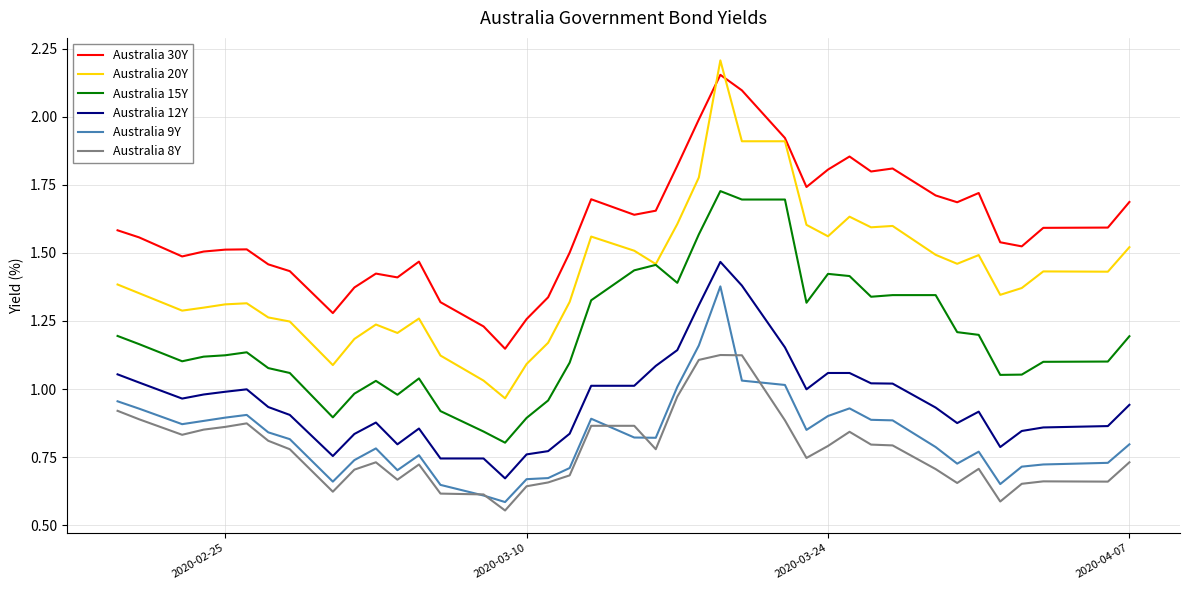

Which series has the widest spread of values?

Australia 20Y